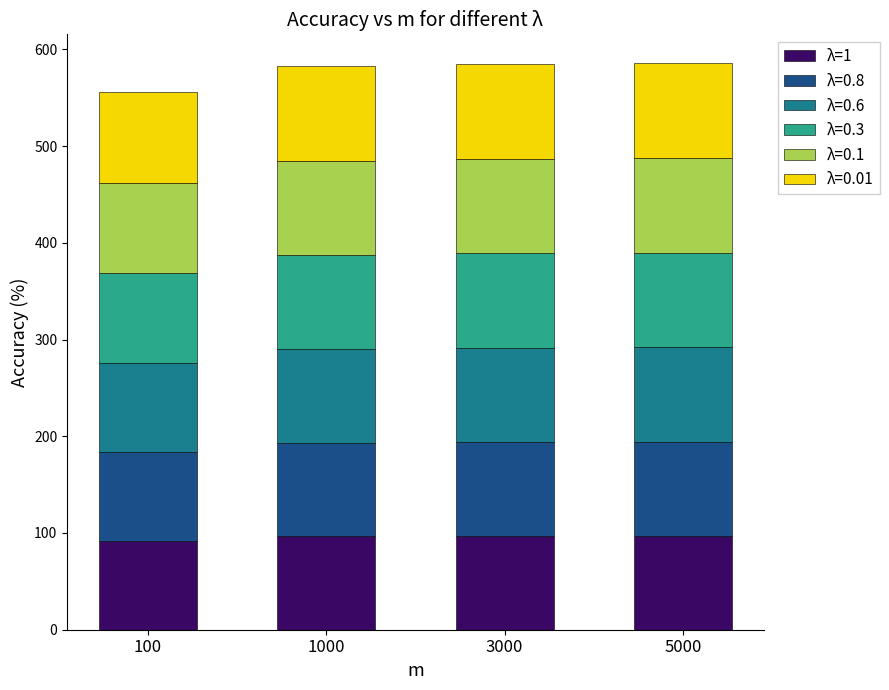

What is the maximum value for λ=1?

97.2